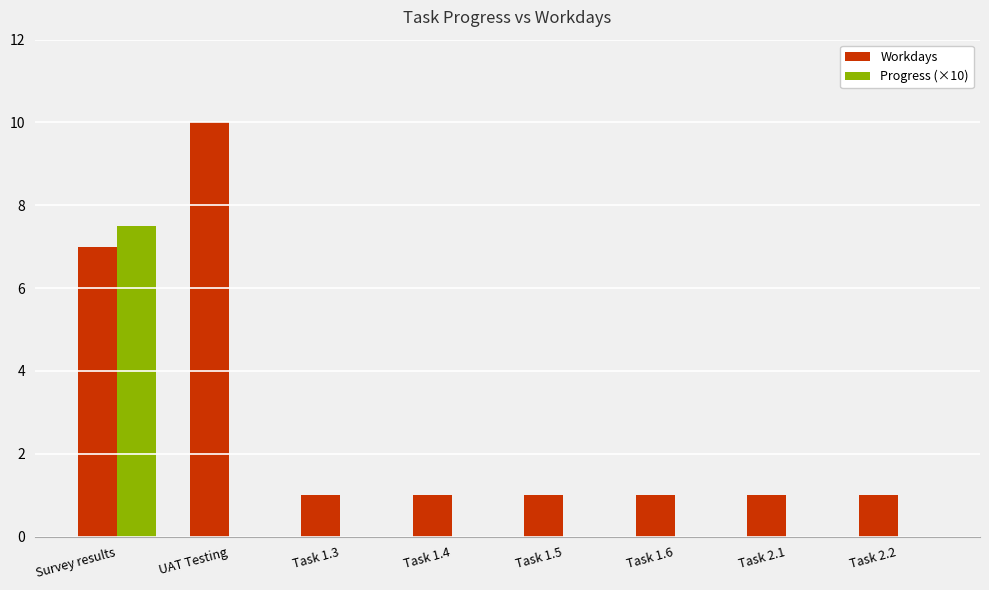

At which category does the chart reach its peak across all series?

UAT Testing